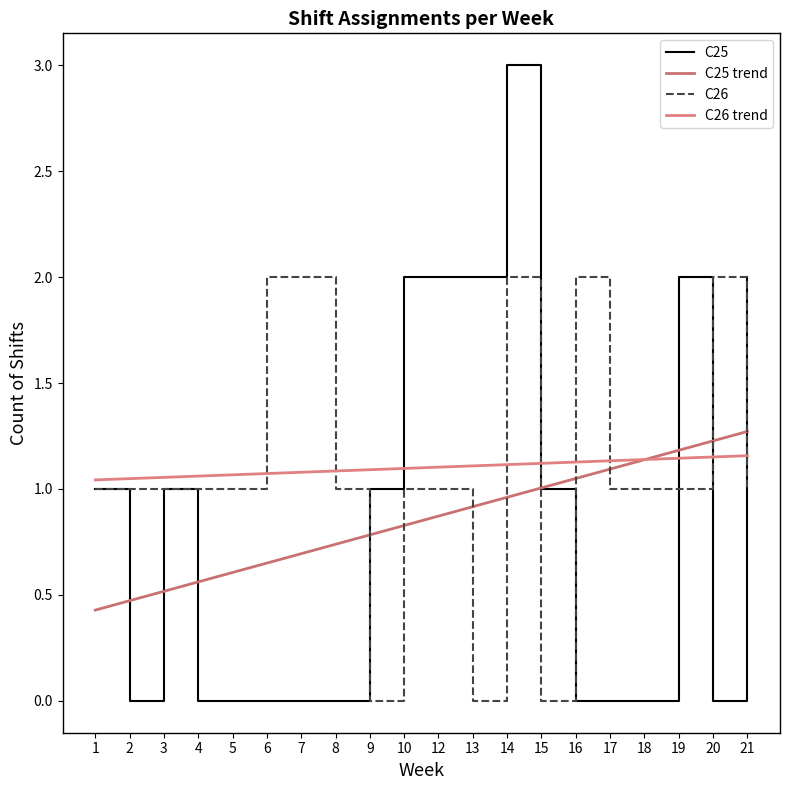

What value does the C26 trend series have at 4?

1.1